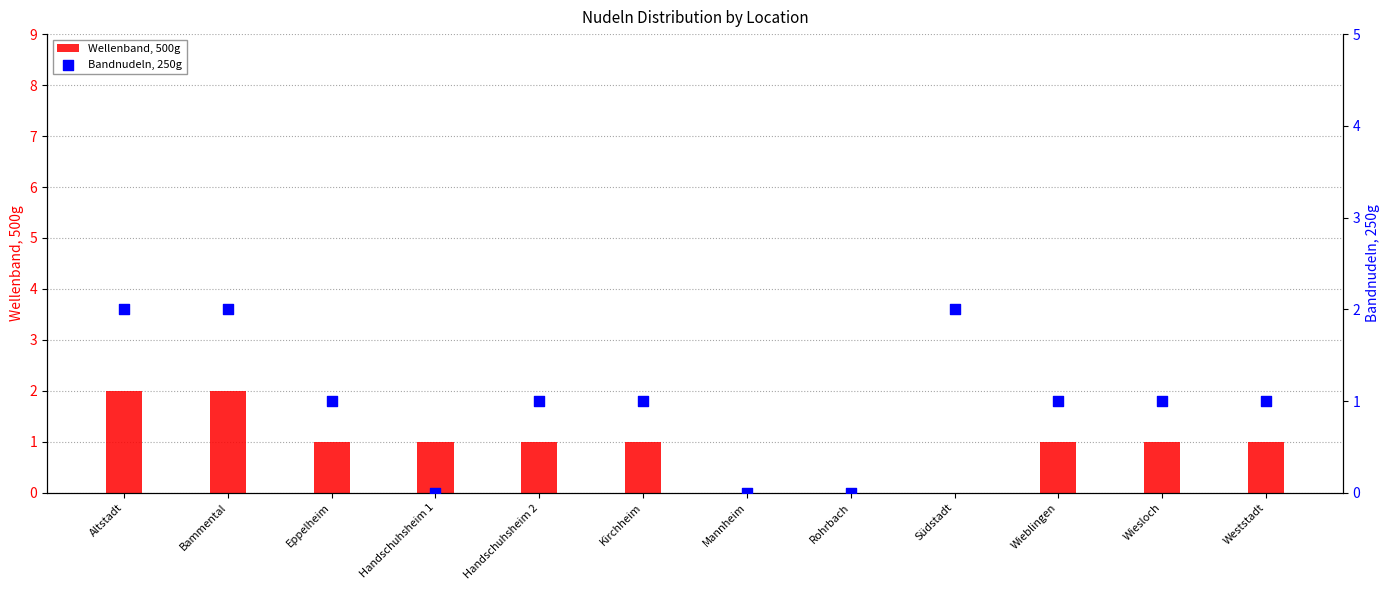

At how many categories does at least one series exceed 0?

10